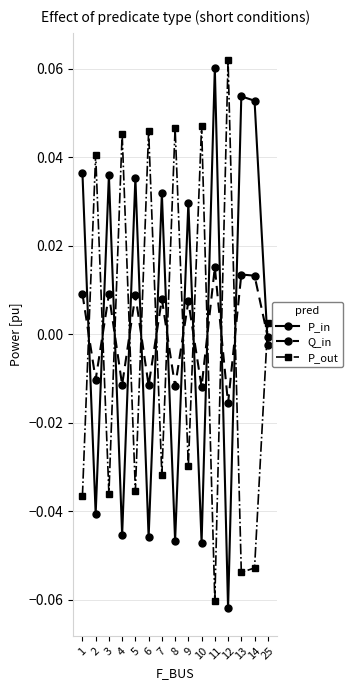

True or false: P_out has a value of 0.1 at 2.

False